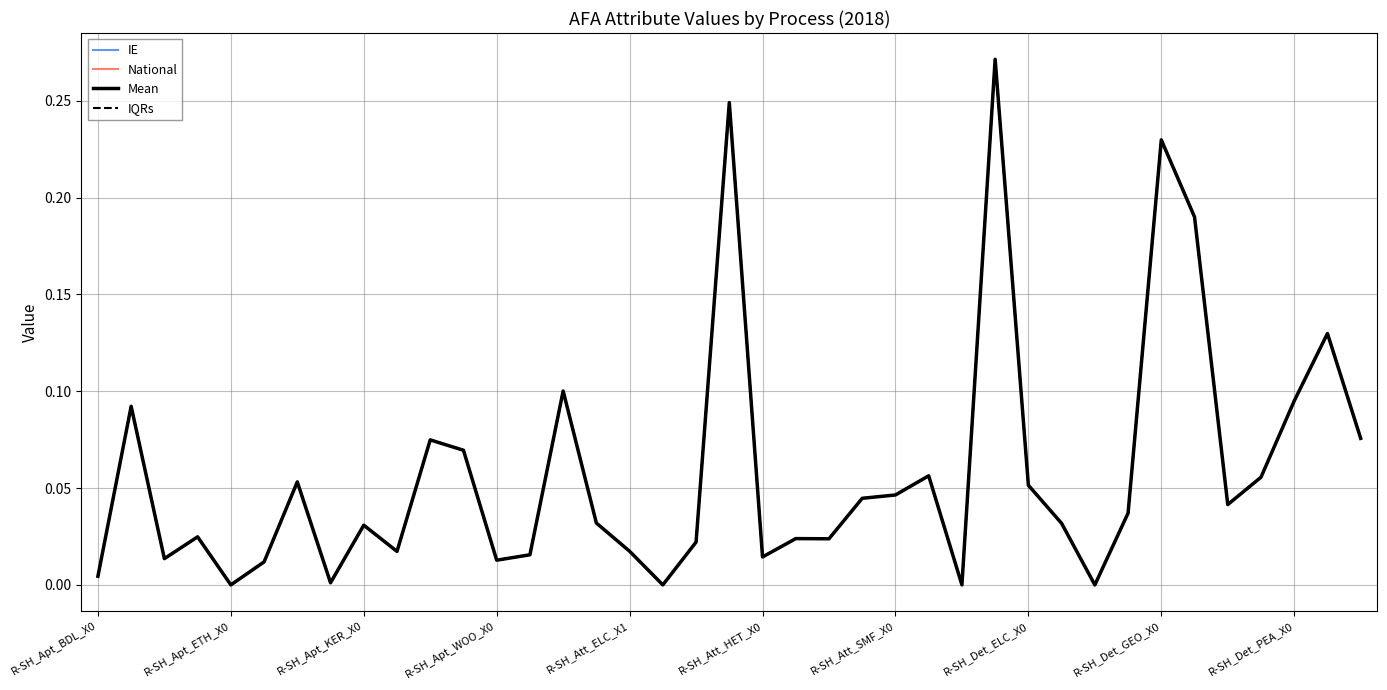

Rank the categories by IE value from highest to lowest.

R-SH_Det_COA_X0, R-SH_Att_GEO_X0, R-SH_Det_GEO_X0, R-SH_Det_HET_X0, R-SH_Det_SMF_X0, R-SH_Att_COA_X0, R-SH_Det_PEA_X0, R-SH_Apt_COA_X0, R-SH_Det_WOO_X0, R-SH_Apt_PEA_X0, R-SH_Apt_SMF_X0, R-SH_Att_WOO_X0, R-SH_Det_LPG_X0, R-SH_Apt_GEO_X0, R-SH_Det_ELC_X0, R-SH_Att_SMF_X0, R-SH_Att_PEA_X0, R-SH_Det_KER_X0, R-SH_Det_GAS_X0, R-SH_Att_ELC_X0, R-SH_Det_ELC_X1, R-SH_Apt_KER_X0, R-SH_Apt_ELC_X1, R-SH_Att_KER_X0, R-SH_Att_LPG_X0, R-SH_Att_GAS_X0, R-SH_Att_ELC_X1, R-SH_Apt_LPG_X0, R-SH_Att_BDL_X0, R-SH_Att_HET_X0, R-SH_Apt_ELC_X0, R-SH_Apt_WOO_X0, R-SH_Apt_GAS_X0, R-SH_Apt_BDL_X0, R-SH_Apt_HET_X0, R-SH_Apt_ETH_X0, R-SH_Att_ETH_X0, R-SH_Det_BDL_X0, R-SH_Det_ETH_X0